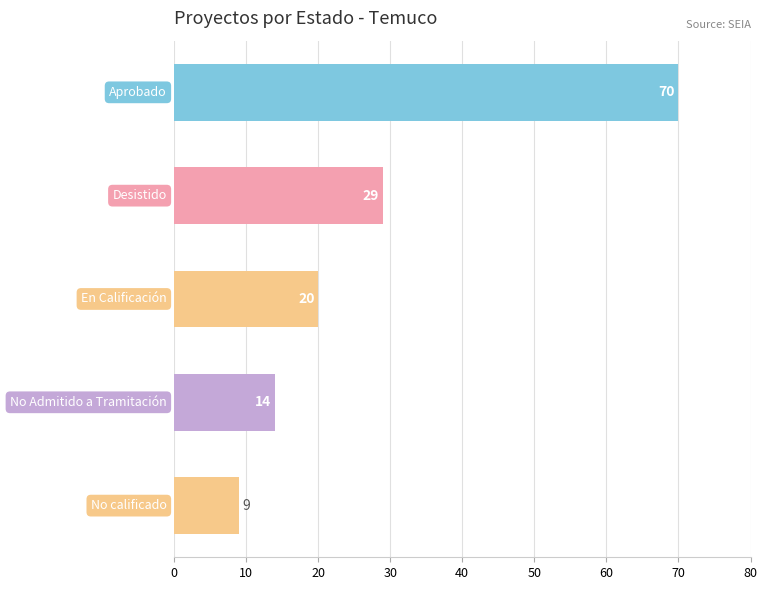

Reading bottom to top, extract all data points from this chart.

9	14	20	29	70